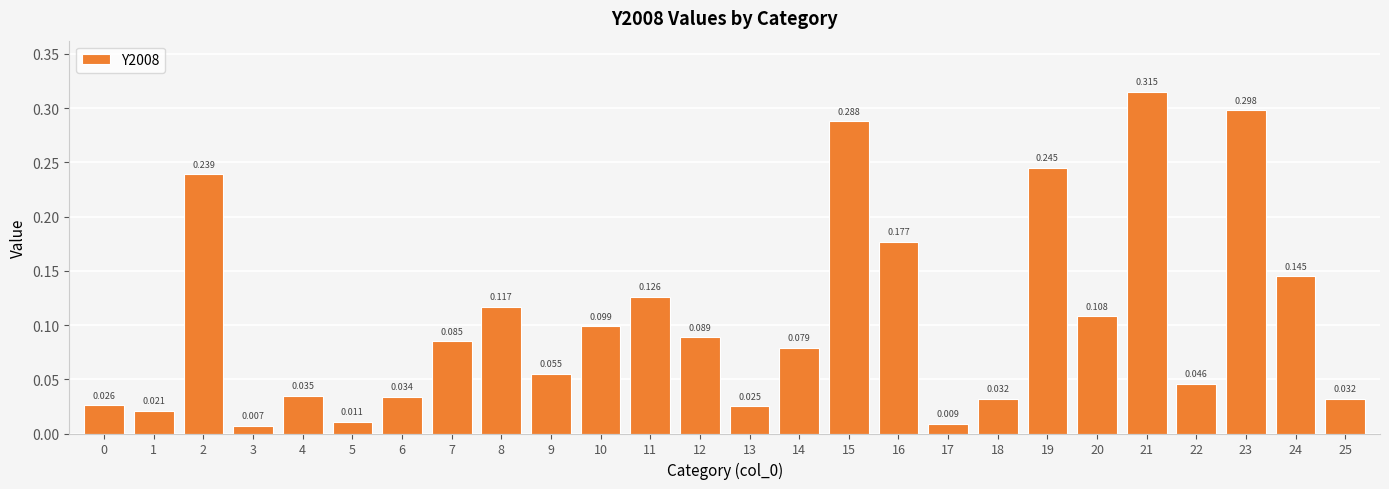

Are the bars horizontal?

No